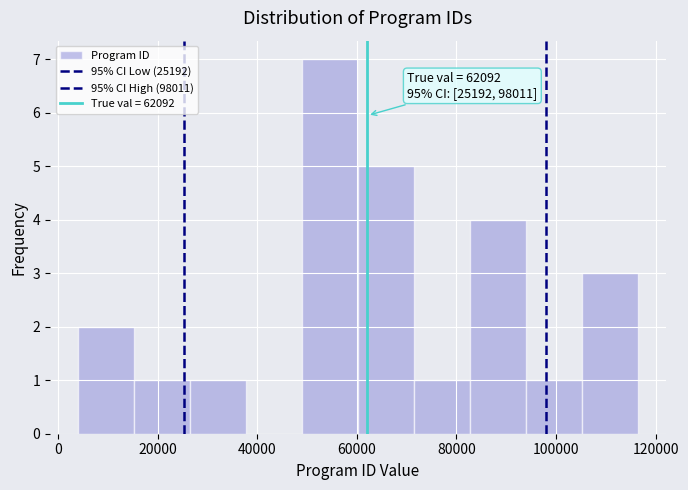

Which range on the x-axis has the tallest bar?

48000 to 60000